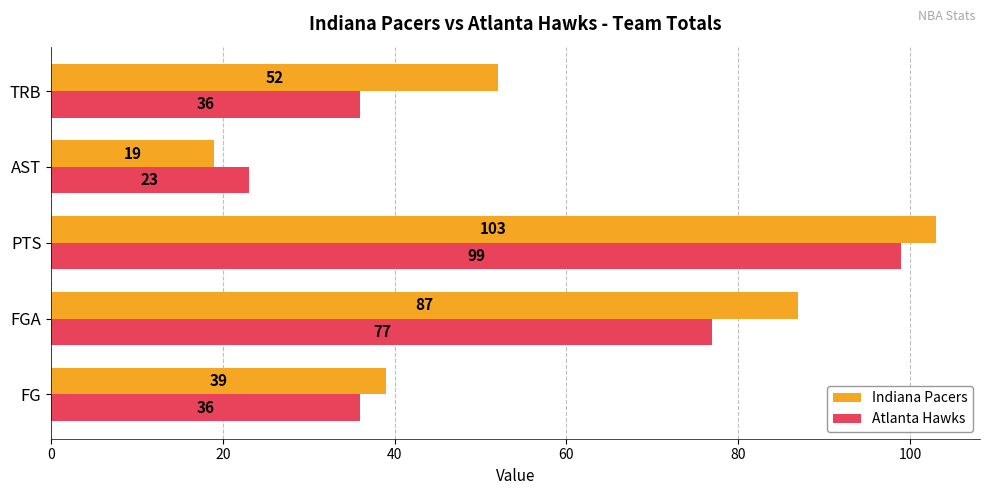

The Atlanta Hawks series shows 77 at FGA. True or false?

True